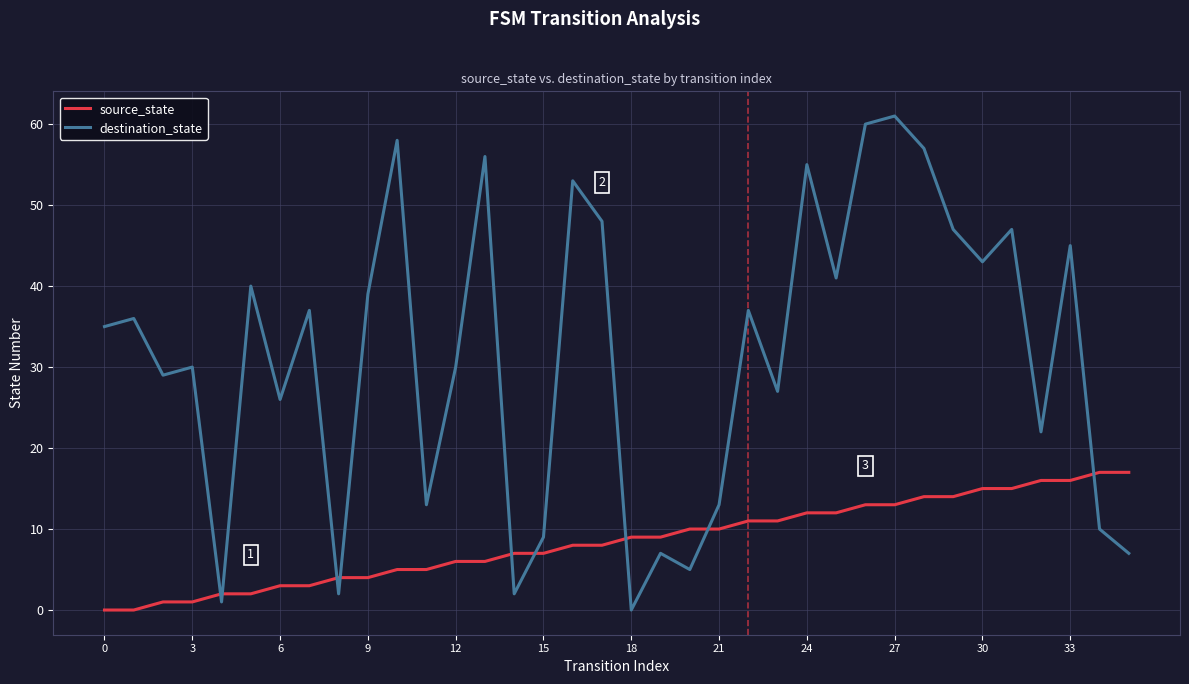

List the series in order of their overall mean, highest first.

destination_state, source_state